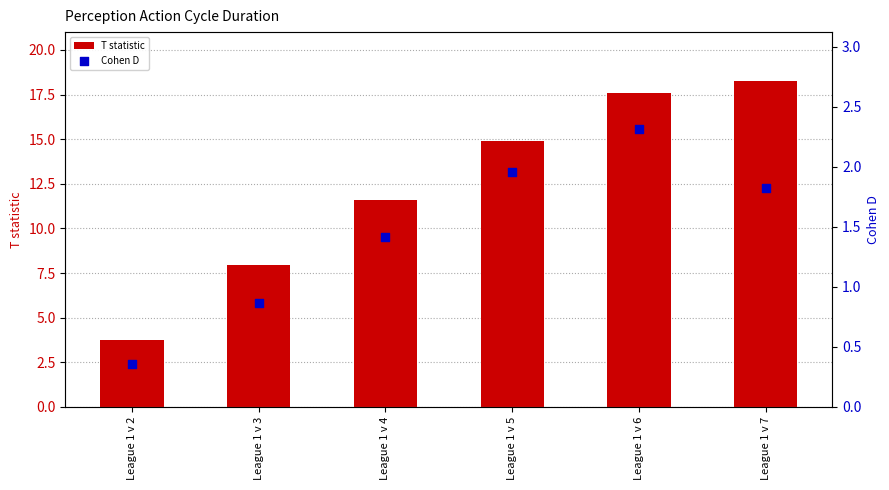

Which series has the largest Y range (max minus min)?

T statistic